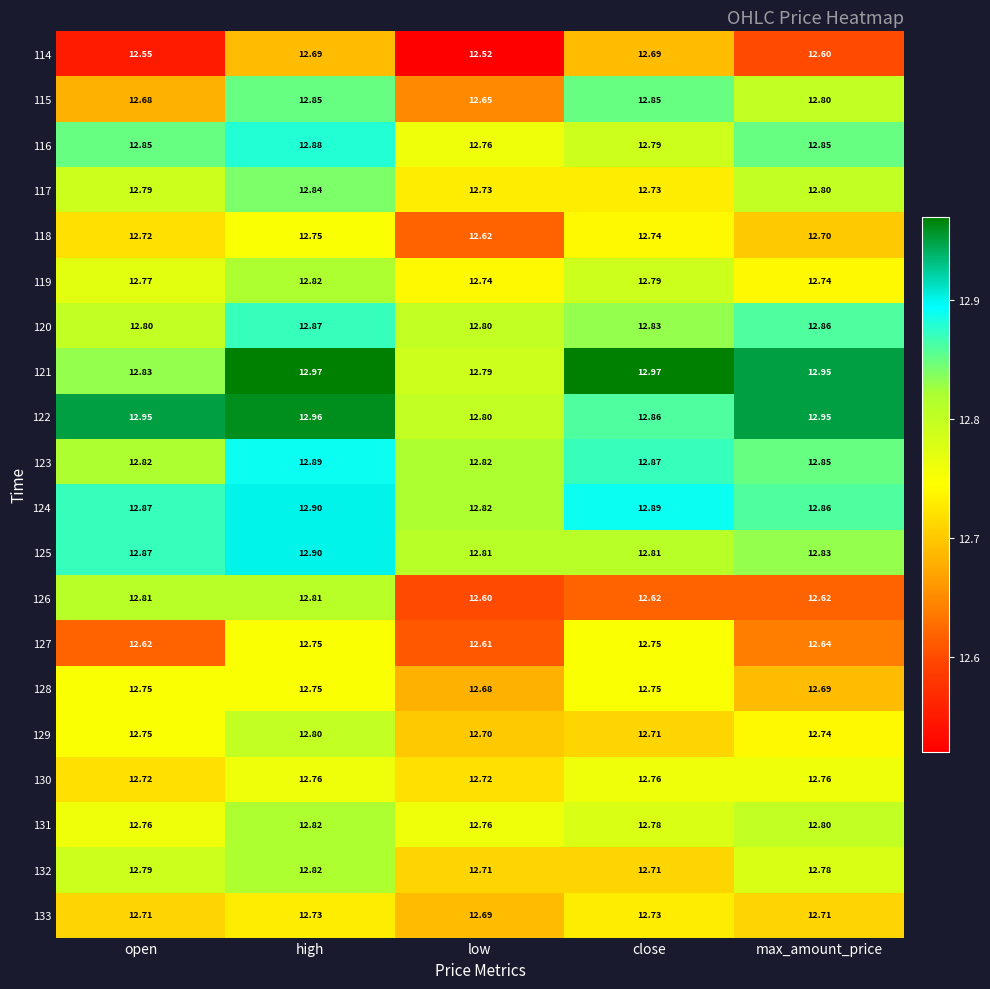

Which label corresponds to the smallest value in the chart?

low